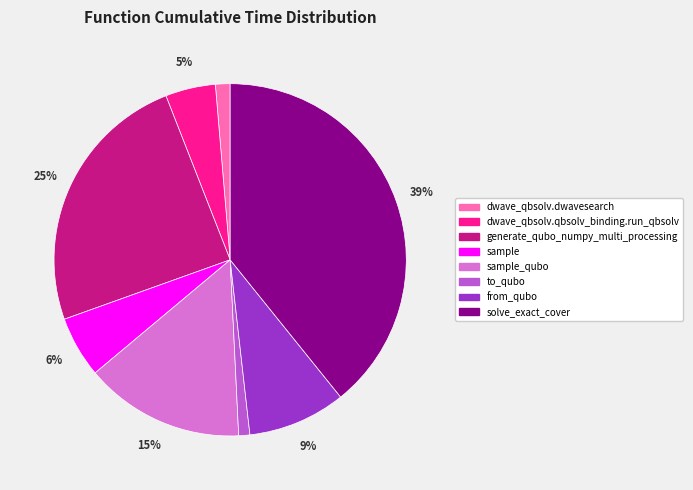

To the nearest percent, what is the average slice percentage?

12%